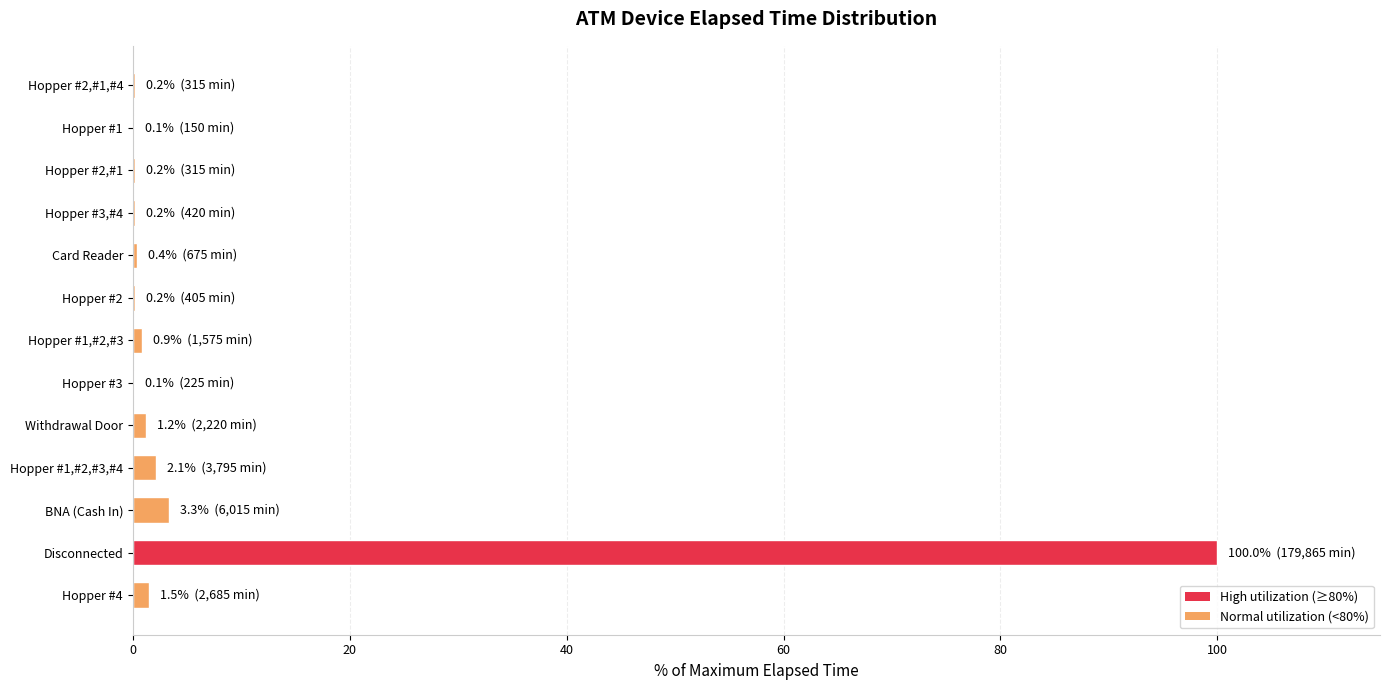

Which label corresponds to the largest value in the chart?

Disconnected